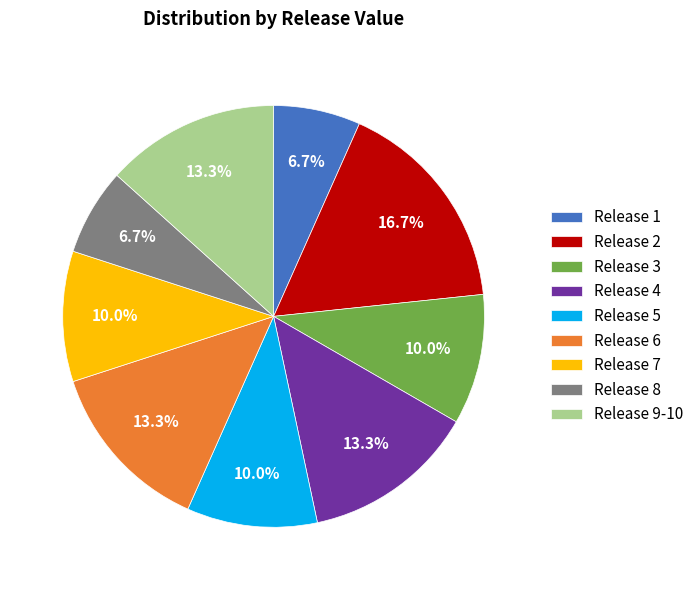

Which slice is the largest?

Release 2